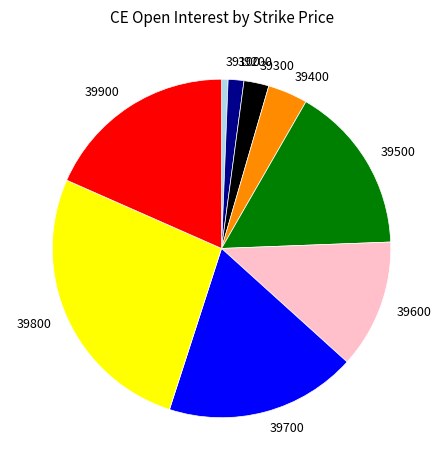

Which has a higher value, 39600 or 39700?

39700